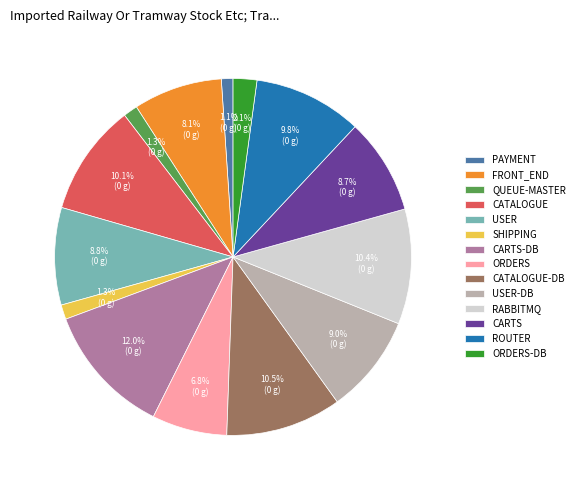

Which has a higher value, CARTS-DB or ROUTER?

CARTS-DB